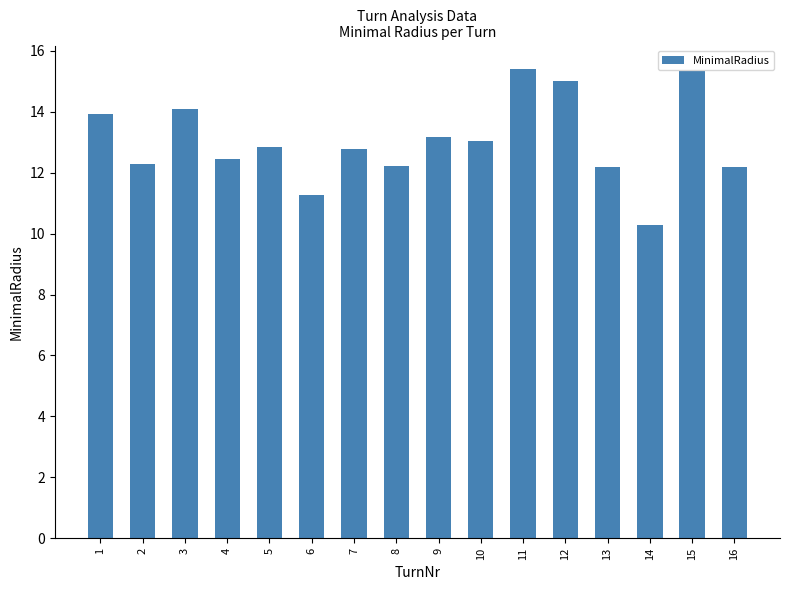

Approximately how many times larger is the value at 13 compared to 14?

1.2